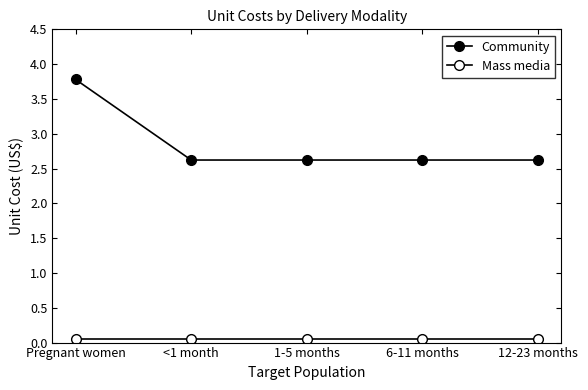

Reading right to left, transcribe all the data shown in this chart.

Community: 12-23 months=2.6	6-11 months=2.6	1-5 months=2.6	<1 month=2.6	Pregnant women=3.8
Mass media: 12-23 months=0.1	6-11 months=0.1	1-5 months=0.1	<1 month=0.1	Pregnant women=0.1